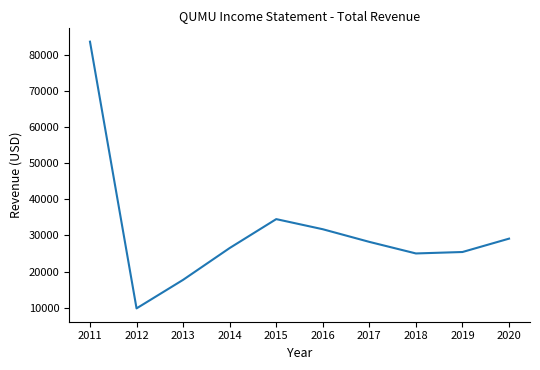

How many distinct data groups are displayed?

1